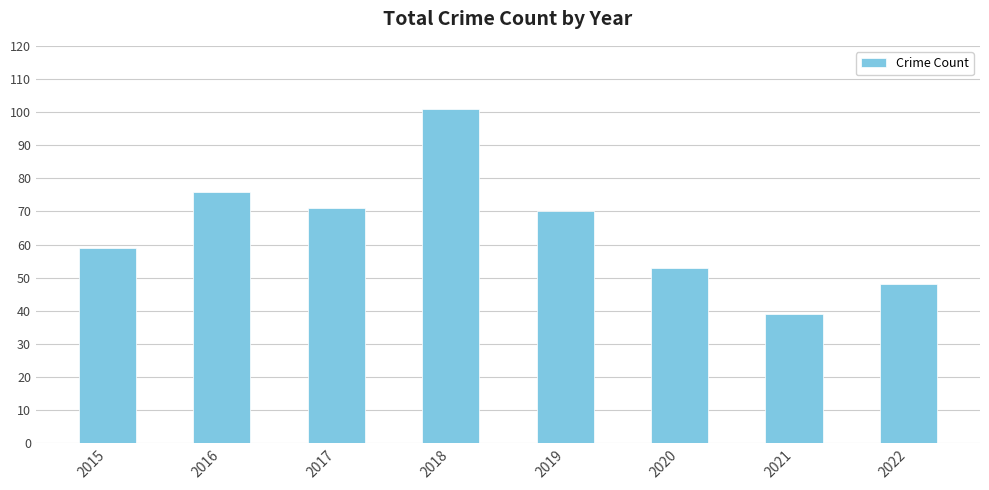

What is the sum of all values?

517